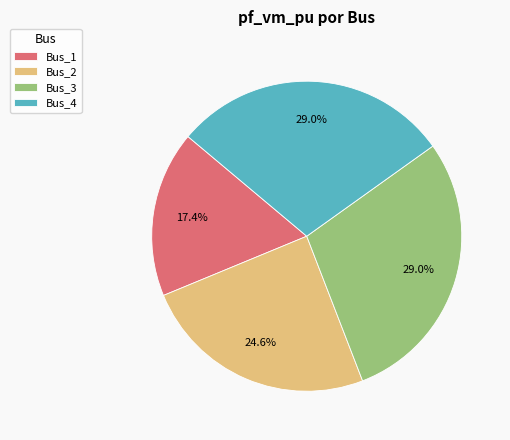

How many slices are in this pie chart?

4